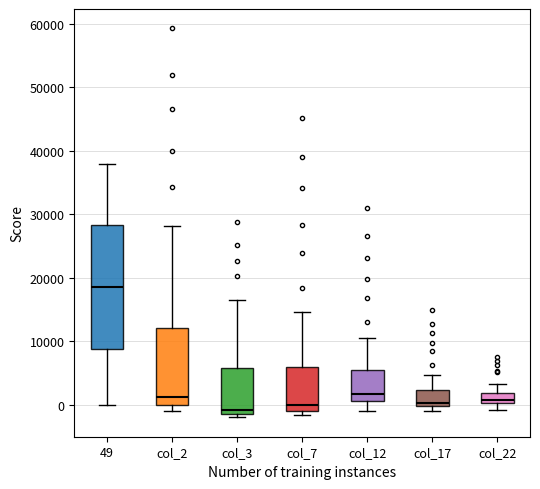

Comparing the boxes themselves (not the whiskers), which one is the tallest?

49